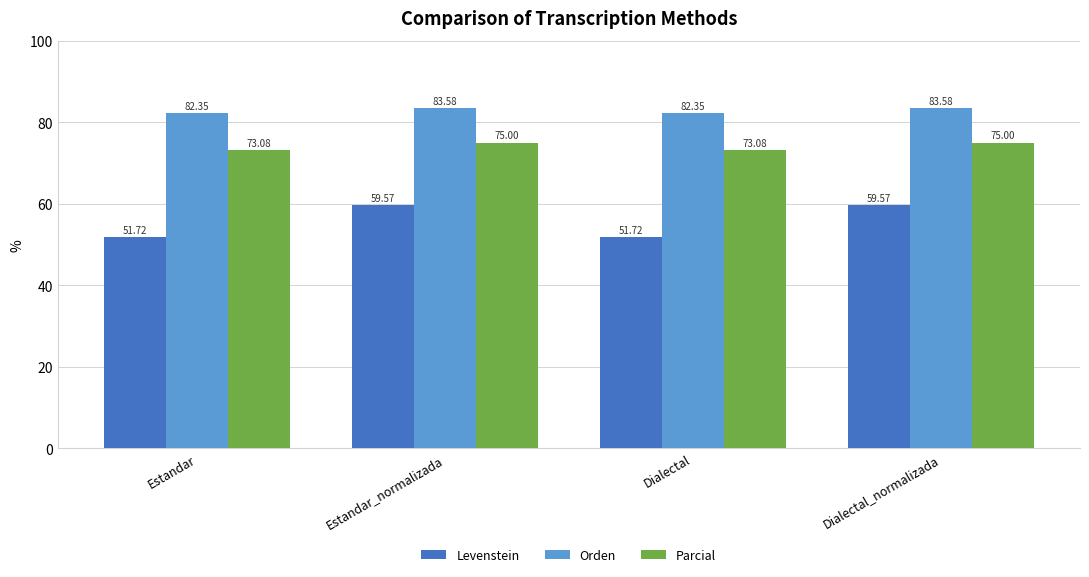

The value of Orden at Dialectal_normalizada is 83.6. True or false?

True